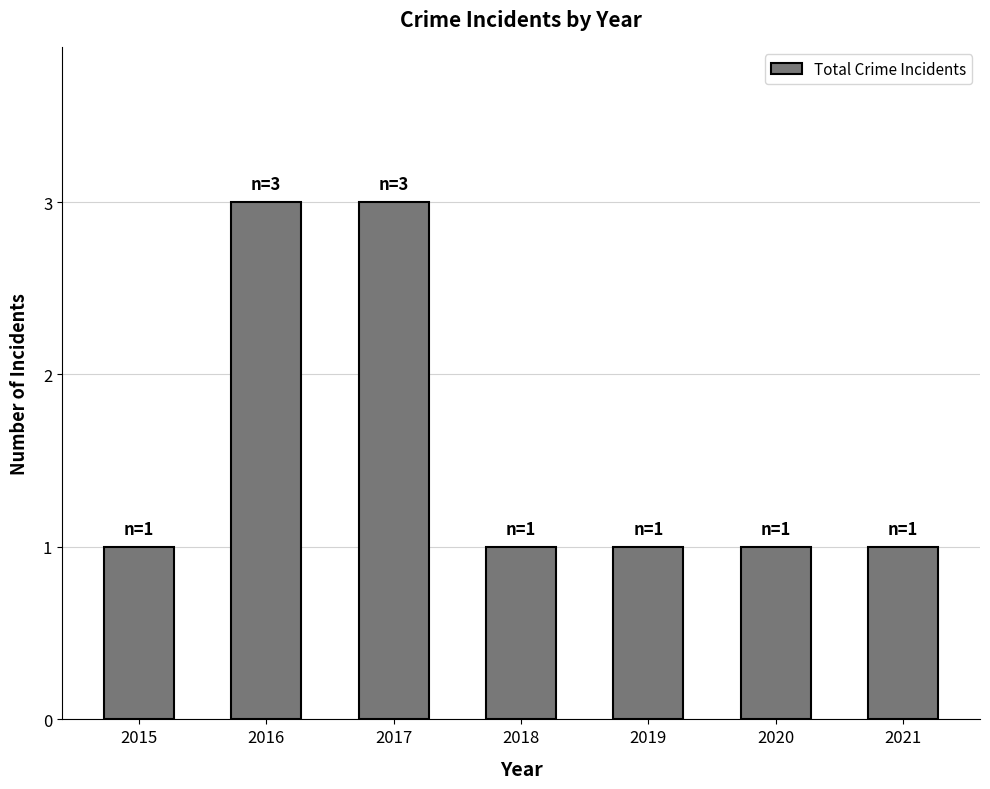

Reading left to right, transcribe all the data shown in this chart.

2015=1	2016=3	2017=3	2018=1	2019=1	2020=1	2021=1